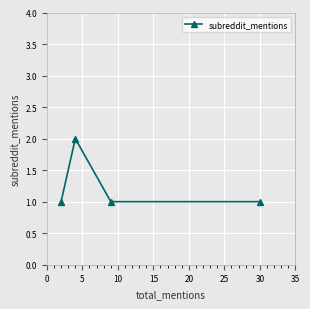

True or false: the data has more than 2 interior local peaks.

False